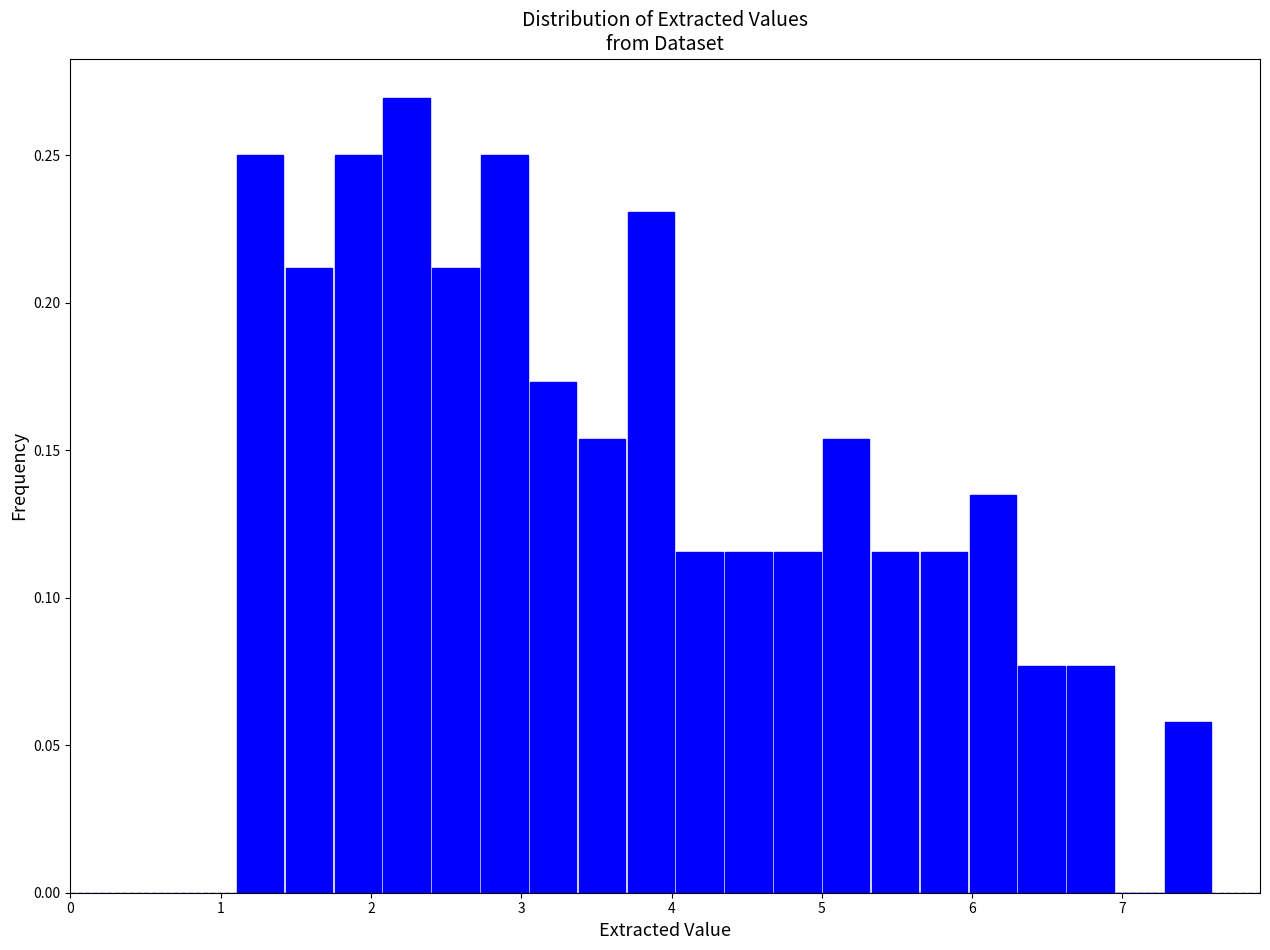

Read against the x-axis, roughly where is the centre of the tallest bar?

2.2